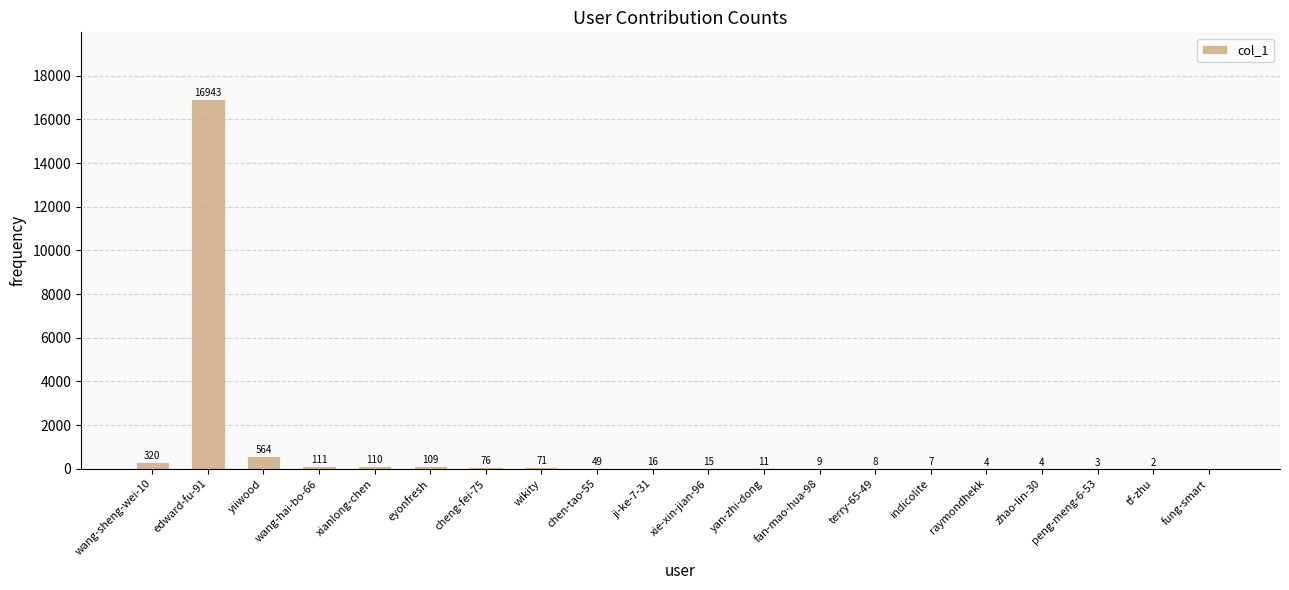

What is the change in value from xie-xin-jian-96 to yan-zhi-dong?

-4